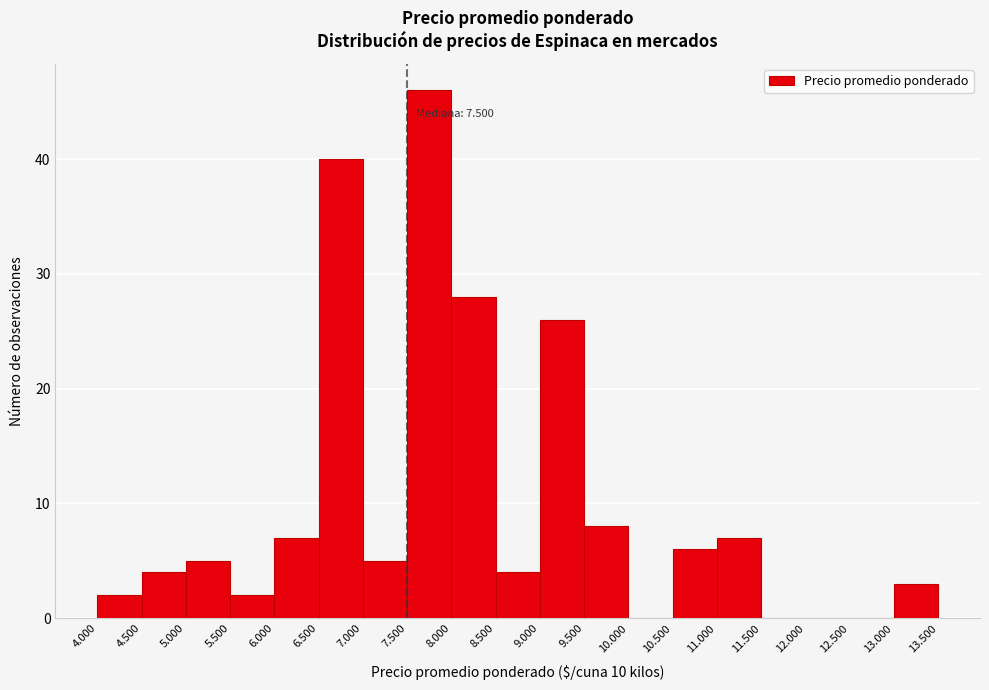

Reading left to right, list all the values displayed in this chart.

4.000=2	4.500=4	5.000=5	5.500=2	6.000=7	6.500=40	7.000=5	7.500=46	8.000=28	8.500=4	9.000=26	9.500=8	10.000=0	10.500=6	11.000=7	11.500=0	12.000=0	12.500=0	13.000=3